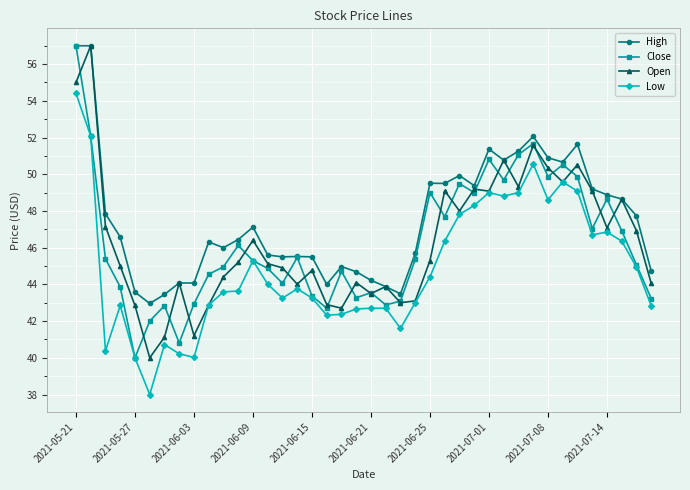

What is the maximum value shown in the chart?

57.0